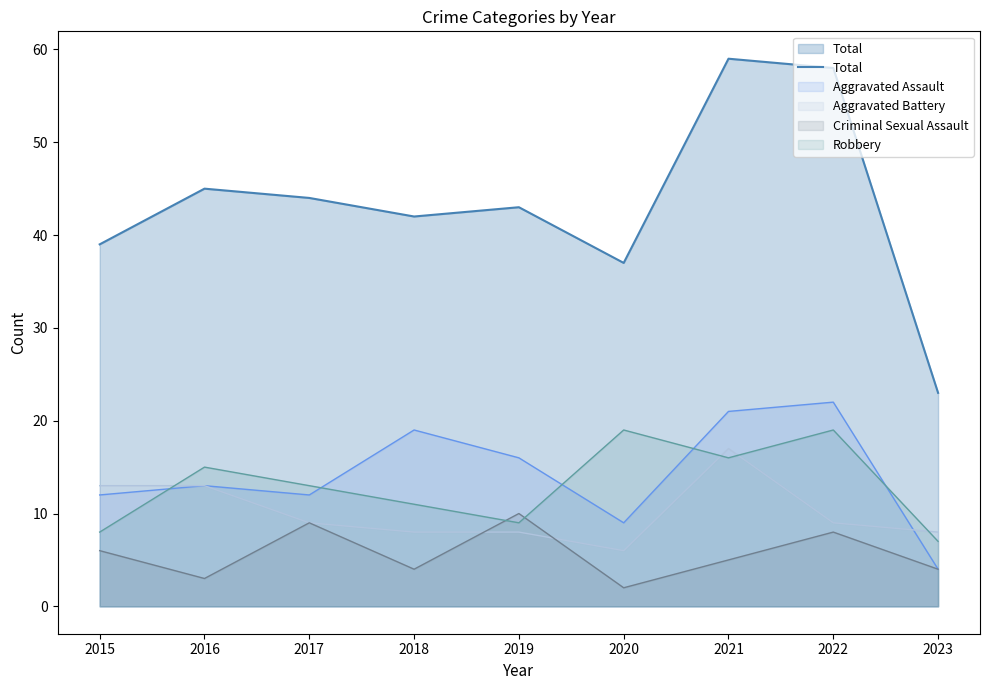

Does the chart display data point markers on the line(s)?

No